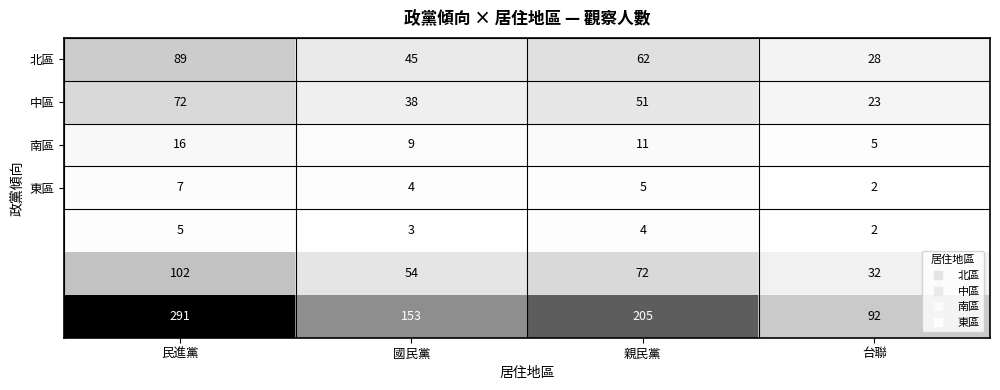

What is the difference between the highest and lowest values at 國民黨?

150